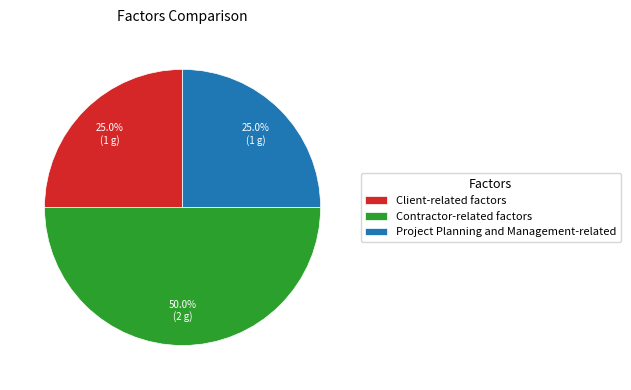

To the nearest percent, what percentage of the pie is Client-related factors?

25%